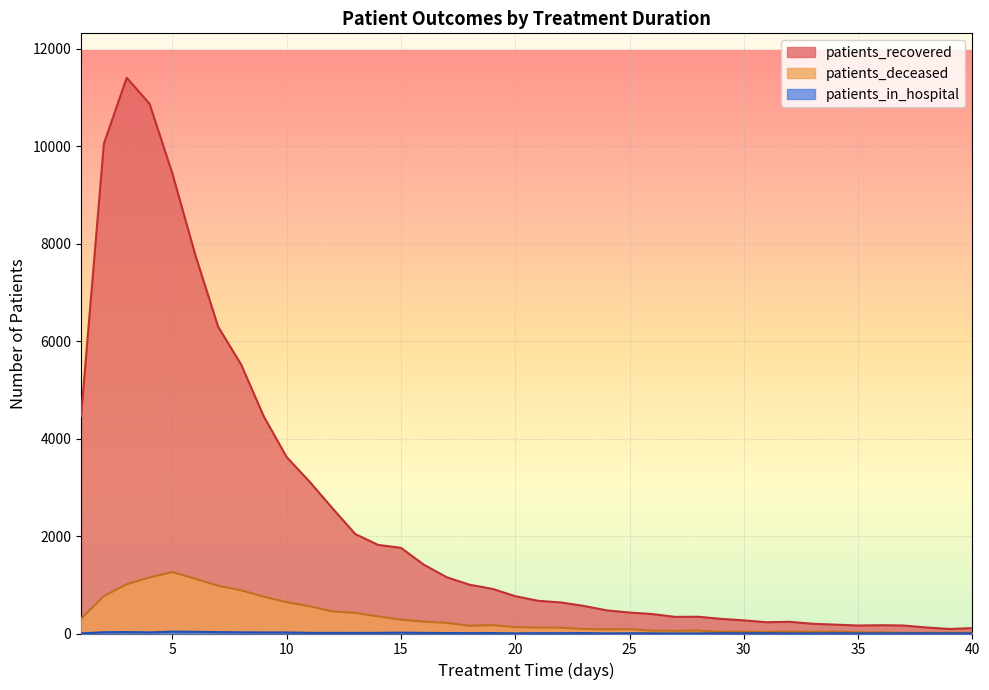

How many lines are shown in the chart?

3